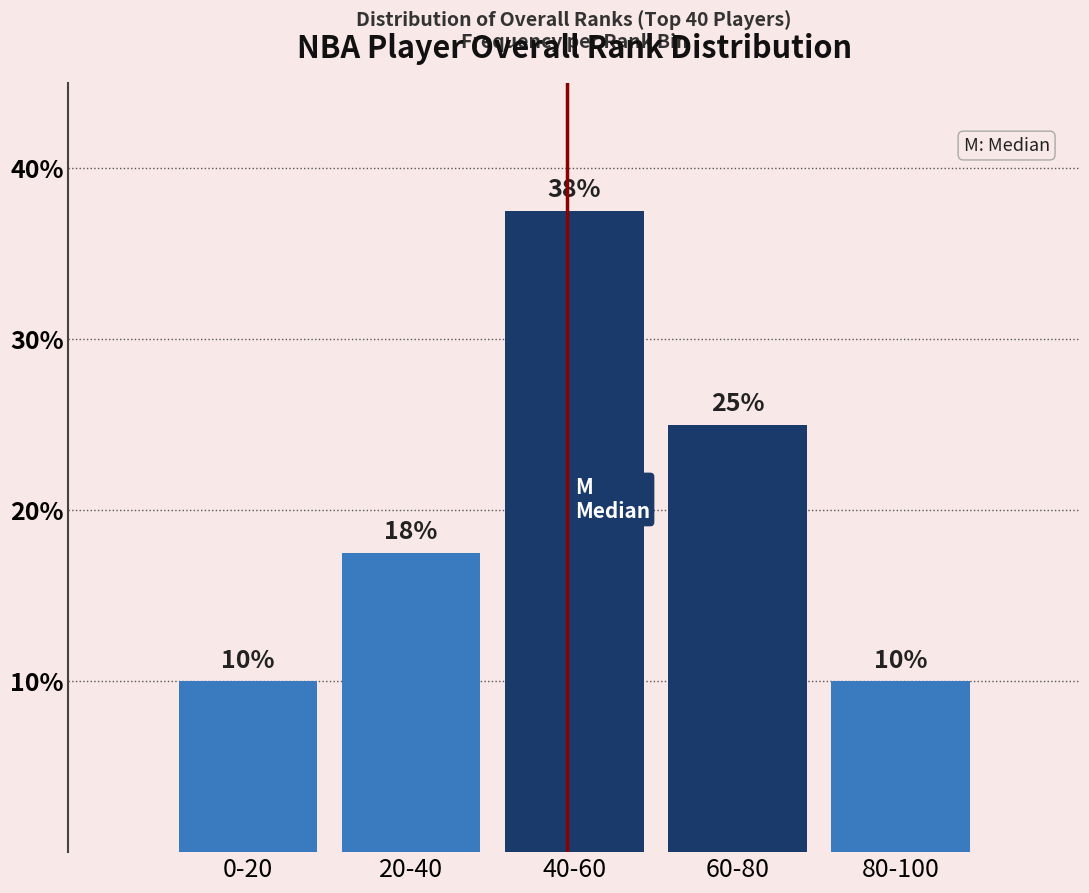

What is the difference between the second highest and second lowest values?

15.0